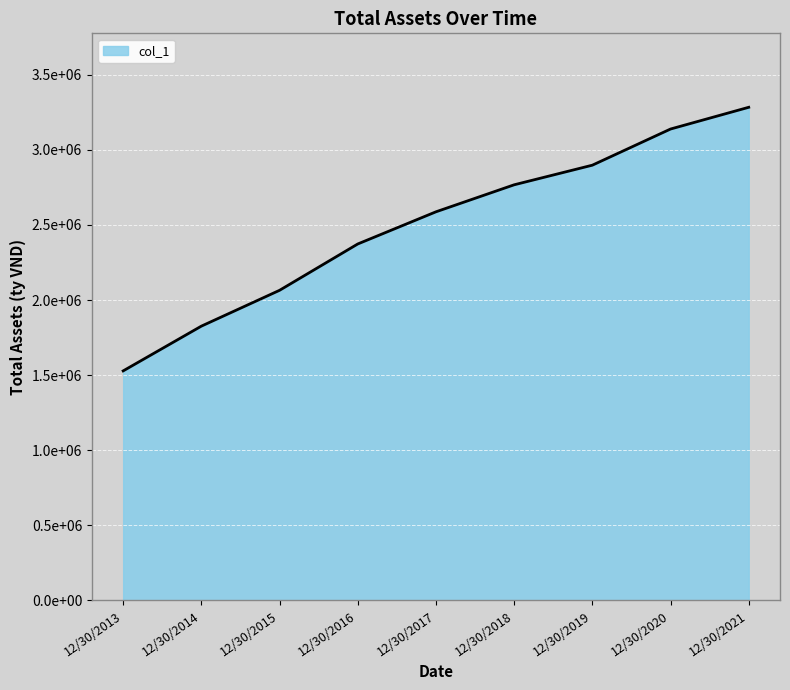

Is it true that the value at 12/30/2021 is 3283391.9?

True